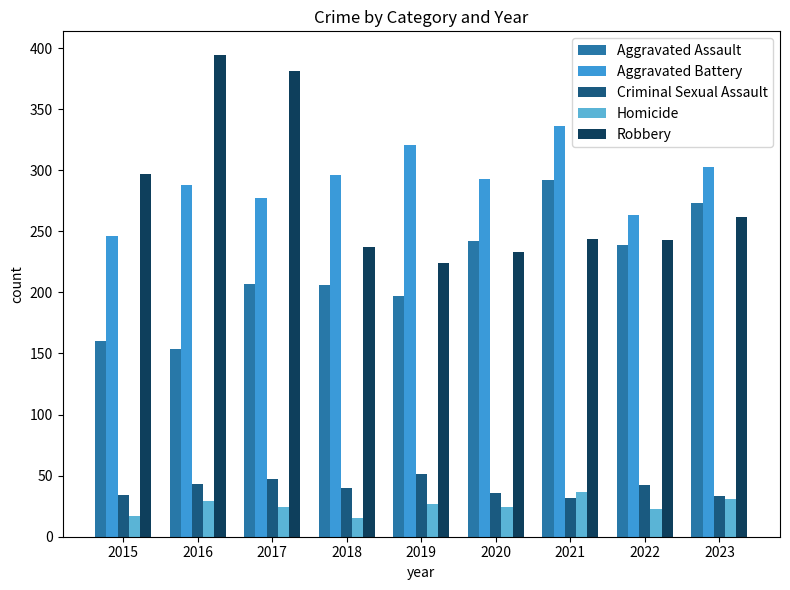

True or false: Criminal Sexual Assault has a value of 69 at 2022.

False